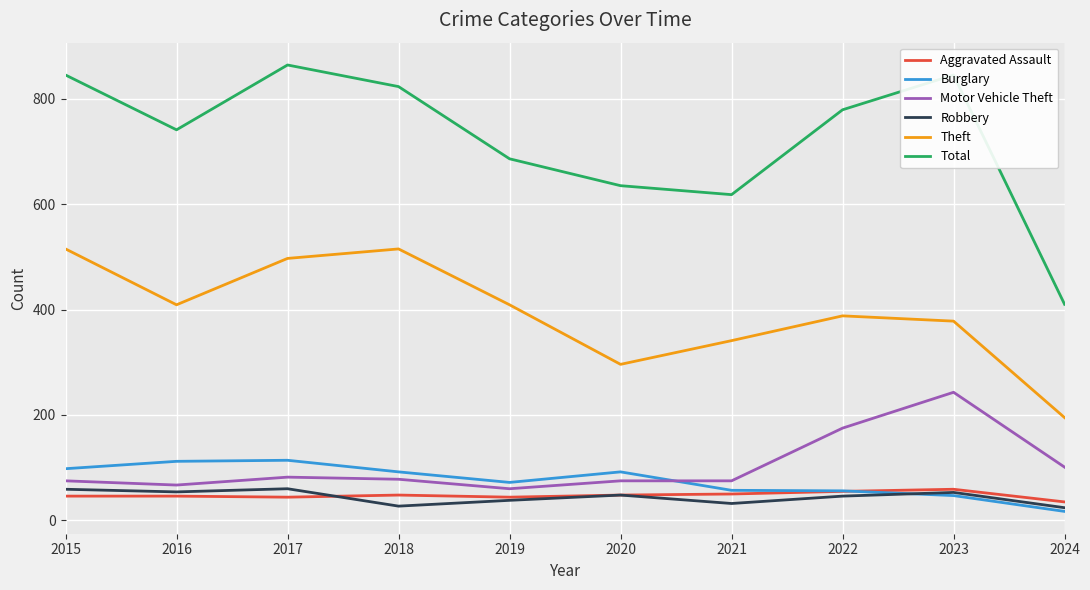

What is the difference between the maximum and minimum values in the Total series?

454